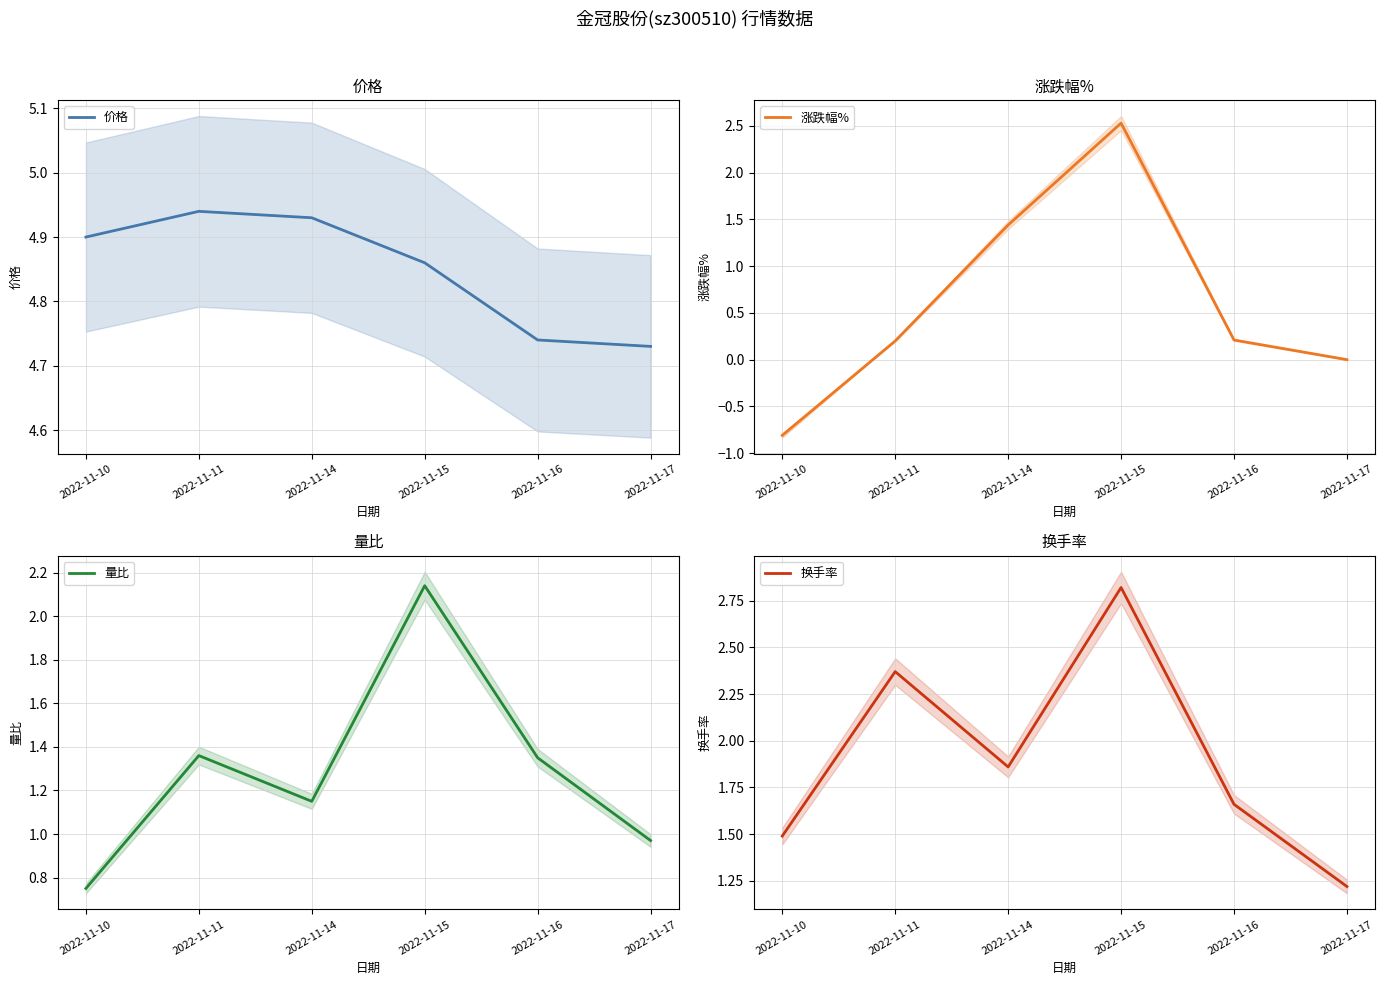

The value of 涨跌幅% at 2022-11-11 is 0.1. True or false?

False